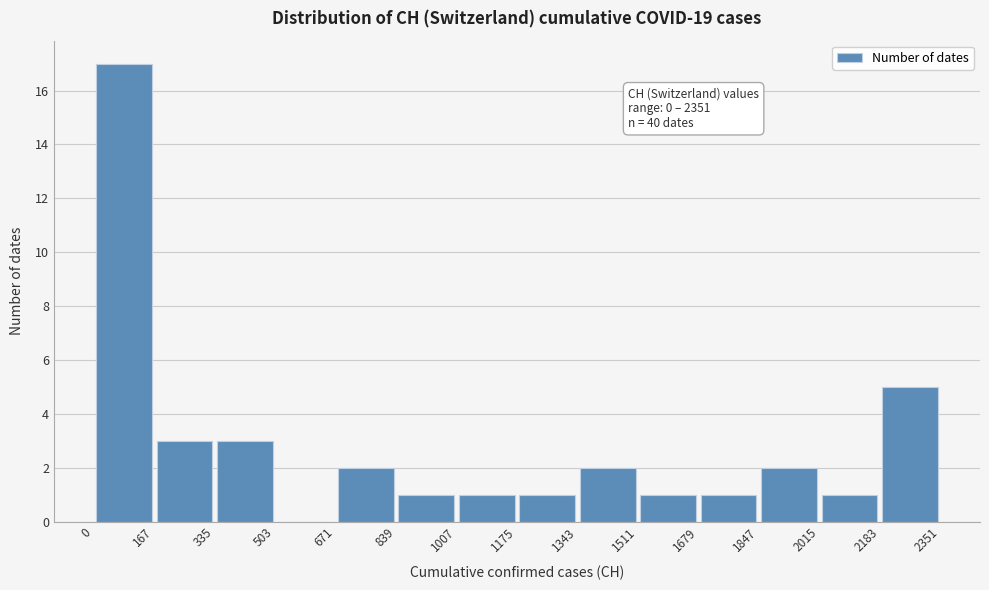

Over which range of the x-axis is the bar tallest?

0 to 167